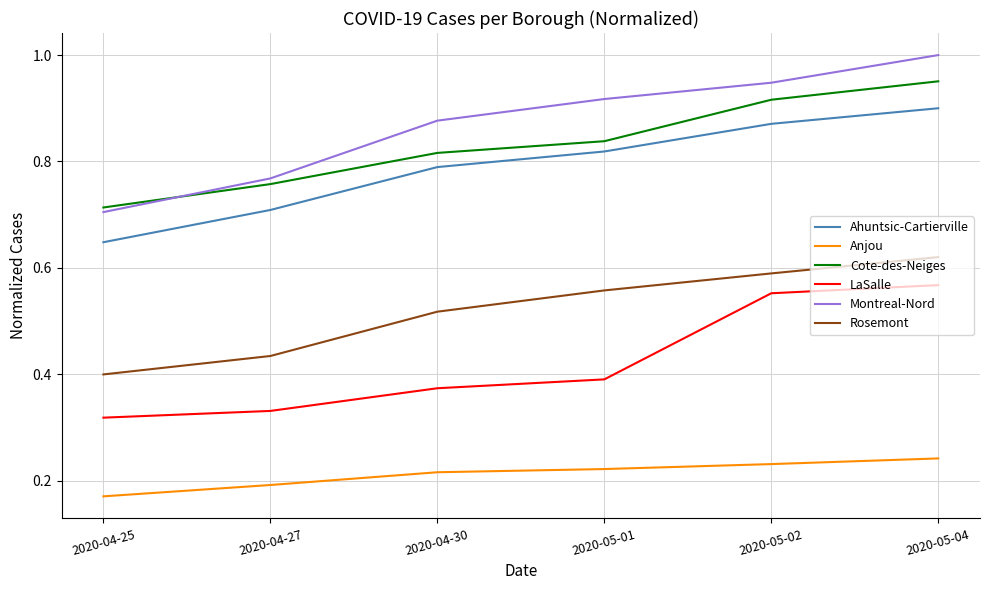

Which series changed the most between 2020-04-25 and 2020-05-04?

Montreal-Nord